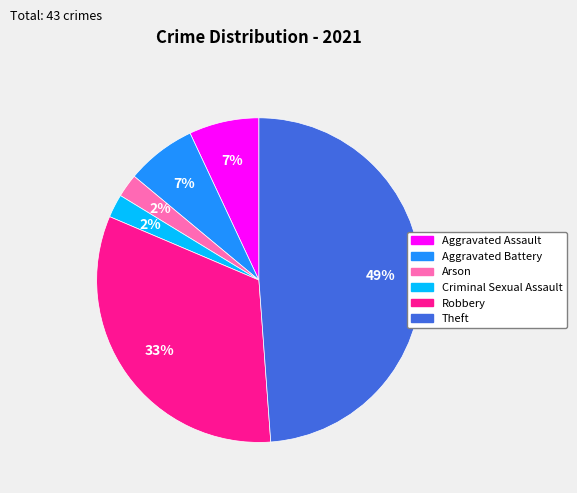

Do Criminal Sexual Assault and Aggravated Assault together represent more than half of the pie?

No